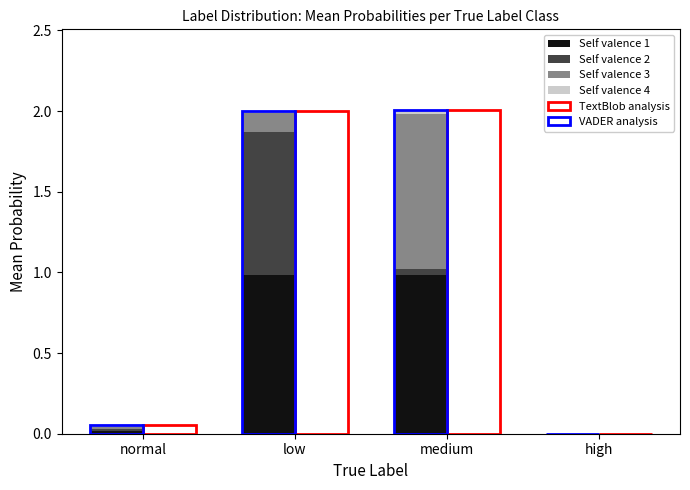

What is the difference between the maximum and second lowest values in the Self valence 1 series?

1.0